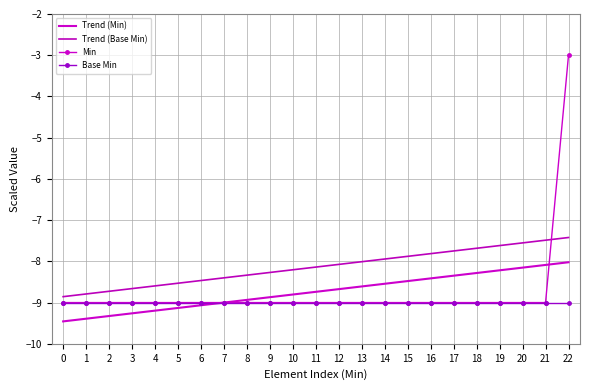

How many distinct data groups are displayed?

4